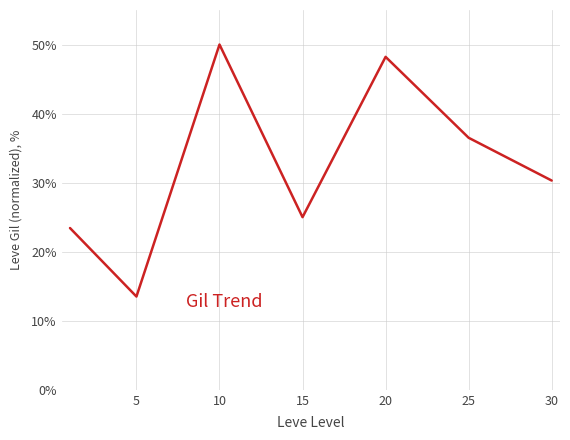

How many interior local valleys (lower than both neighbors) does the data have?

2